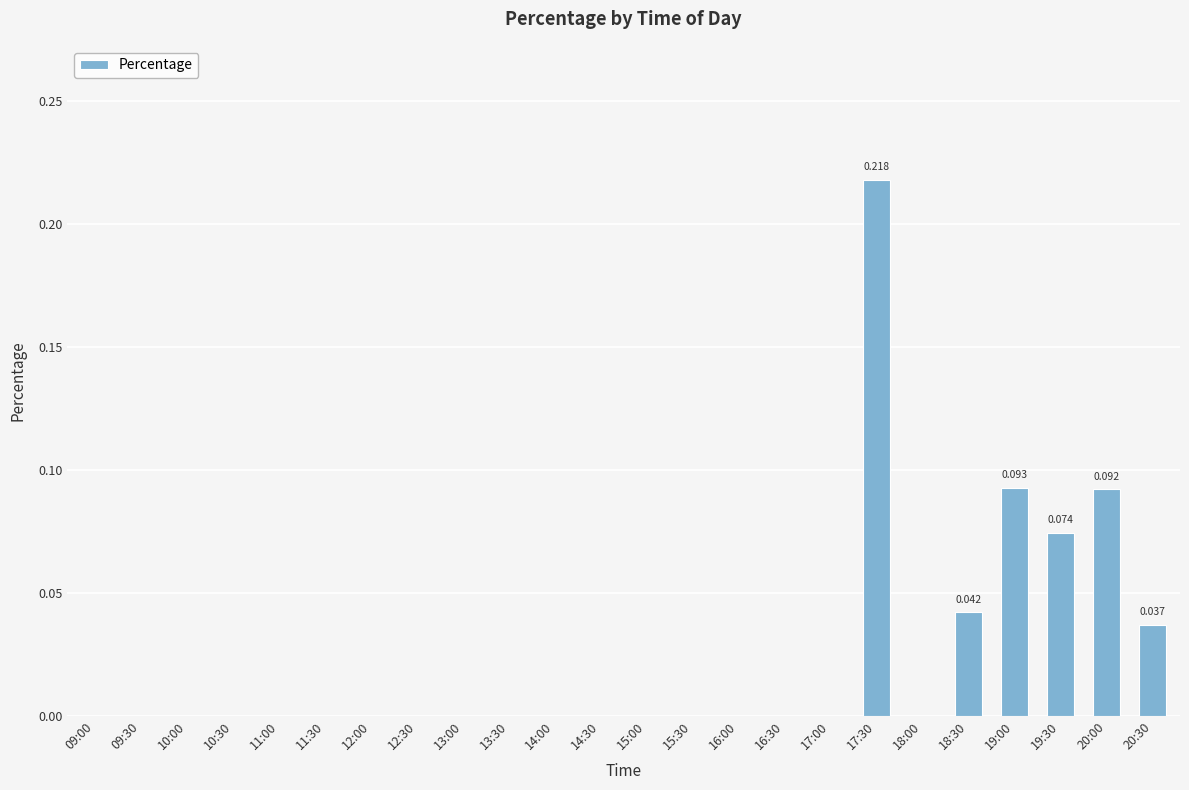

Which category has the lowest value across all series?

09:00